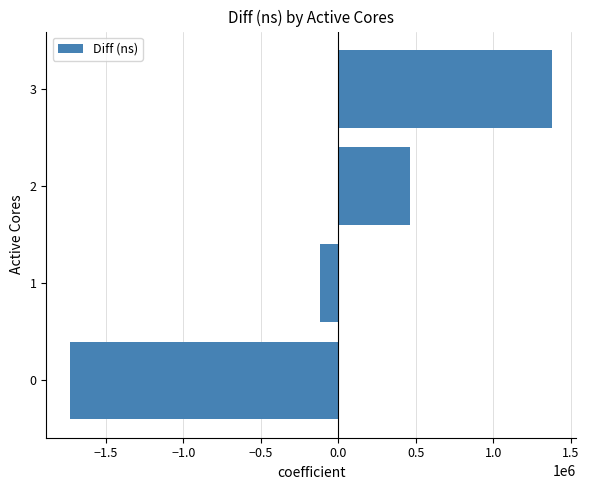

Count the number of categories in the chart.

4